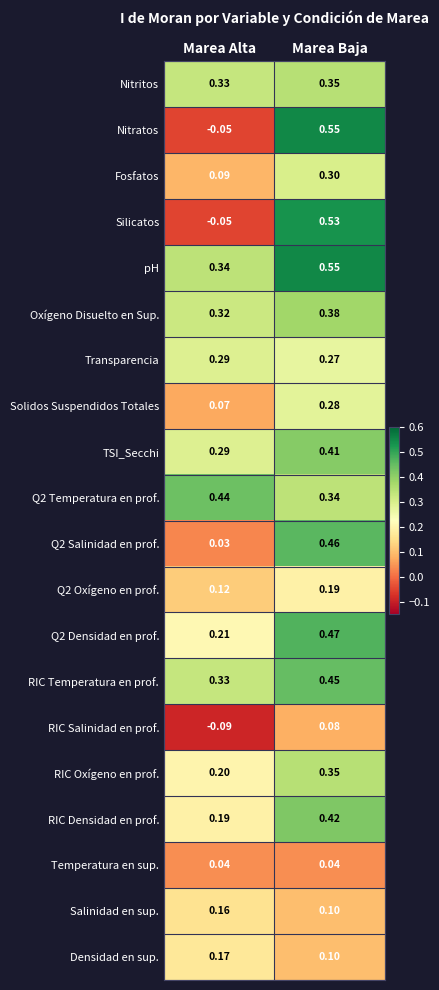

Rank the categories by Q2 Oxígeno en prof. value from lowest to highest.

Marea Alta, Marea Baja